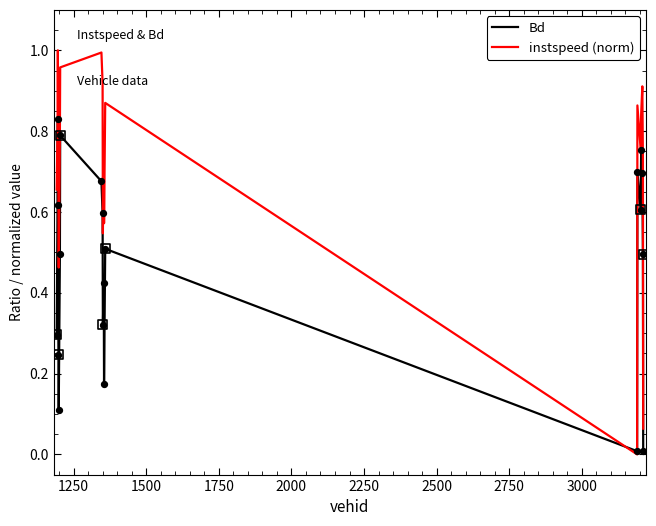

Which series has the largest total across all categories?

instspeed (norm)